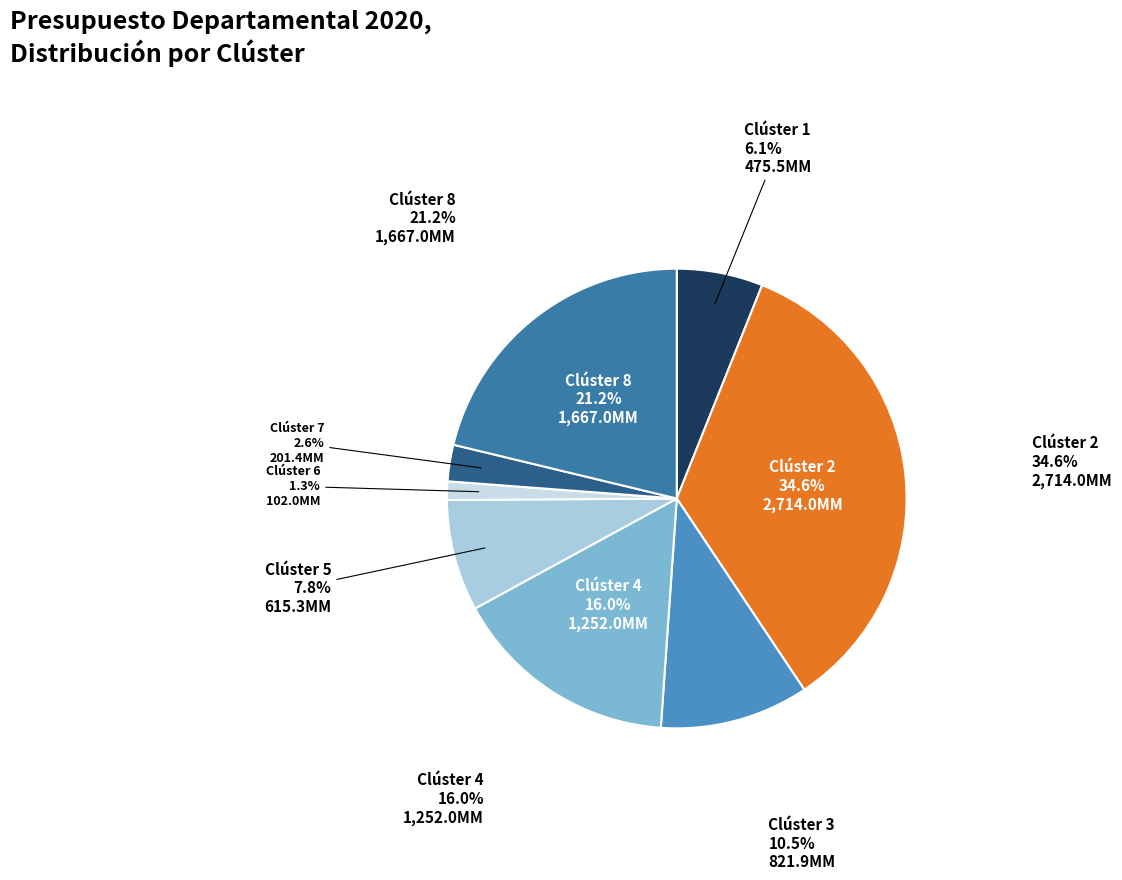

True or false: Clúster 2 accounts for 35% of the total.

True